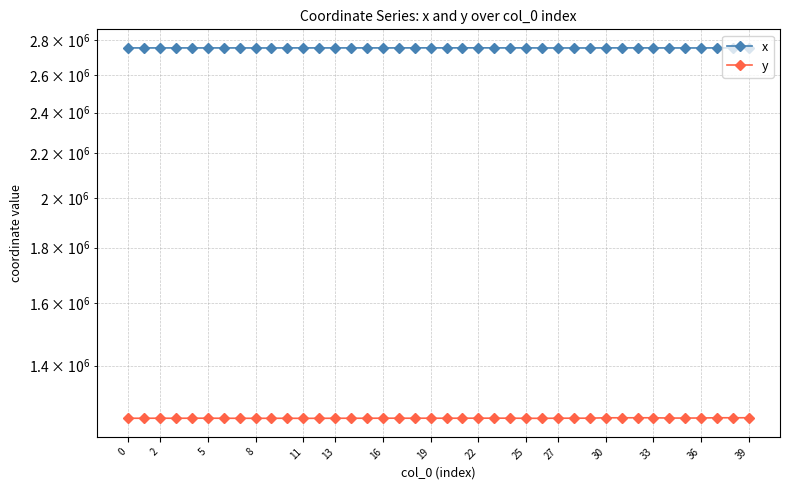

What is the total value across all series at 24?

4006251.6